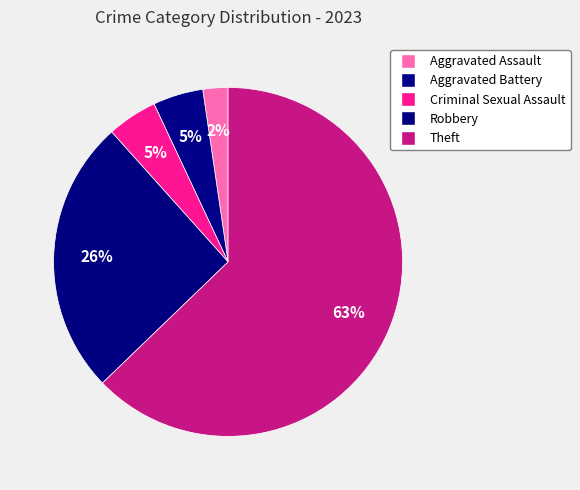

Rank the categories by value from lowest to highest.

Aggravated Assault, Aggravated Battery, Criminal Sexual Assault, Robbery, Theft